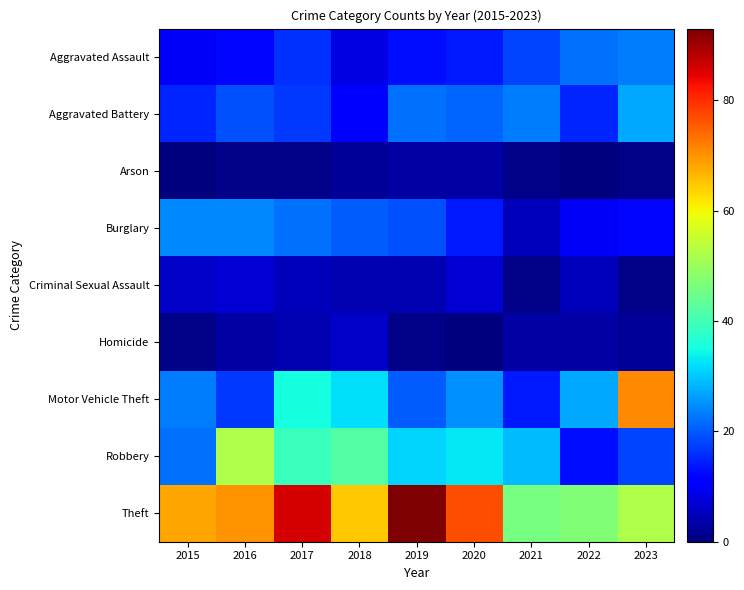

Reading right to left, what are all the values shown in this chart?

Aggravated Assault: 2023=23	2022=22	2021=18	2020=14	2019=13	2018=8	2017=16	2016=12	2015=10
Aggravated Battery: 2023=27	2022=15	2021=23	2020=21	2019=22	2018=11	2017=17	2016=19	2015=15
Arson: 2023=1	2022=0	2021=1	2020=3	2019=3	2018=2	2017=1	2016=1	2015=0
Burglary: 2023=12	2022=10	2021=5	2020=14	2019=19	2018=20	2017=22	2016=24	2015=24
Criminal Sexual Assault: 2023=1	2022=5	2021=1	2020=7	2019=4	2018=4	2017=5	2016=7	2015=6
Homicide: 2023=2	2022=3	2021=3	2020=0	2019=1	2018=6	2017=4	2016=3	2015=1
Motor Vehicle Theft: 2023=71	2022=27	2021=14	2020=25	2019=20	2018=32	2017=35	2016=17	2015=23
Robbery: 2023=18	2022=13	2021=29	2020=33	2019=31	2018=42	2017=39	2016=52	2015=22
Theft: 2023=52	2022=47	2021=46	2020=77	2019=93	2018=65	2017=86	2016=70	2015=68